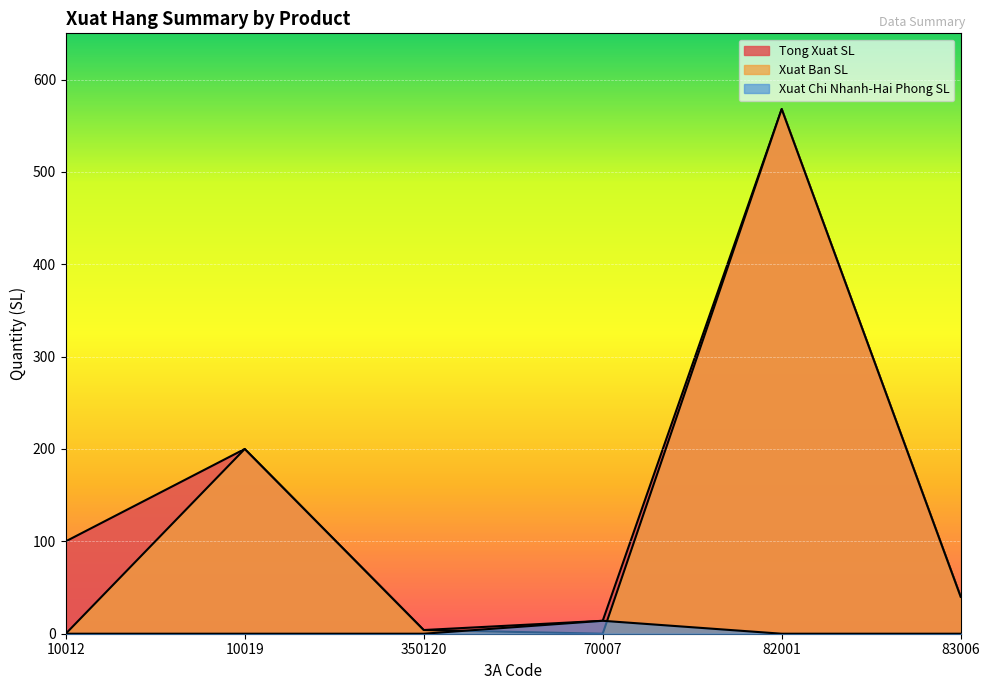

The Xuat Ban SL series shows 40 at 83006. True or false?

True